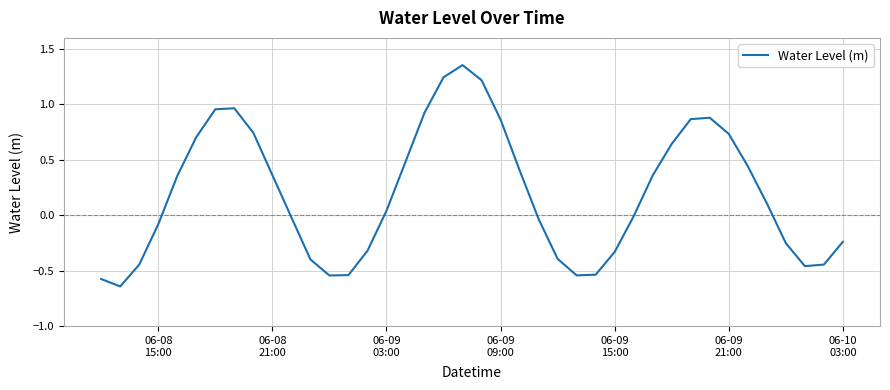

What is the difference between the maximum and minimum values?

2.0